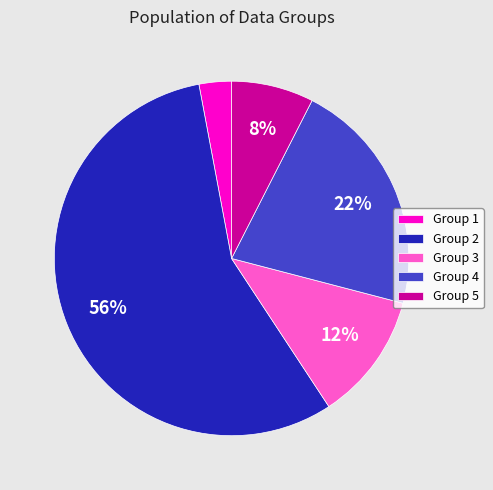

To the nearest percent, what is the average slice percentage?

20%